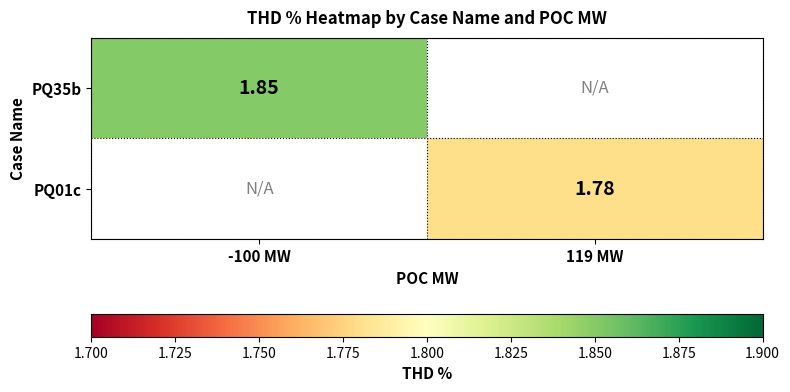

At which category is the sum across all series the highest?

-100 MW